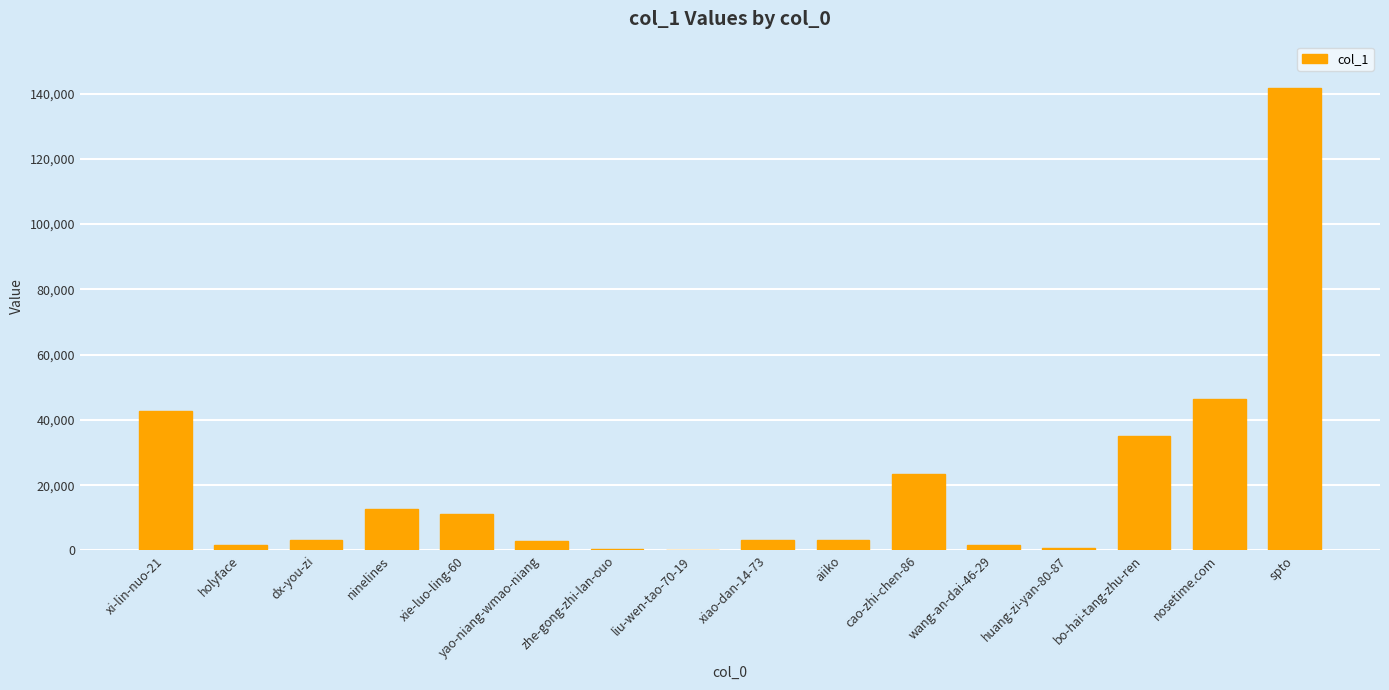

True or false: the data shows 141733 at spto.

True